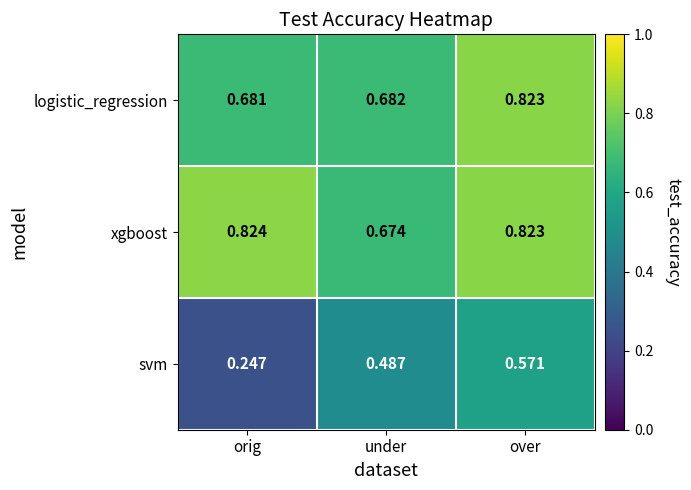

Which series has the widest spread of values?

svm